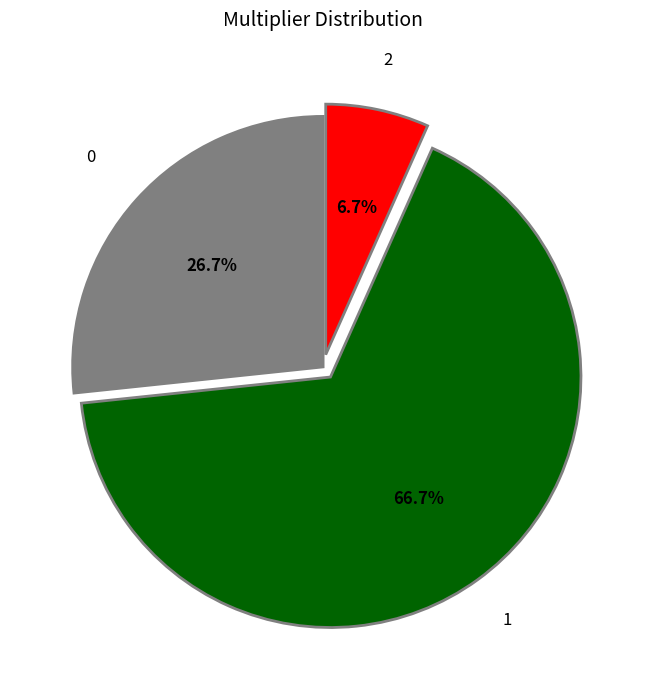

Rank the categories by value from highest to lowest.

1, 0, 2